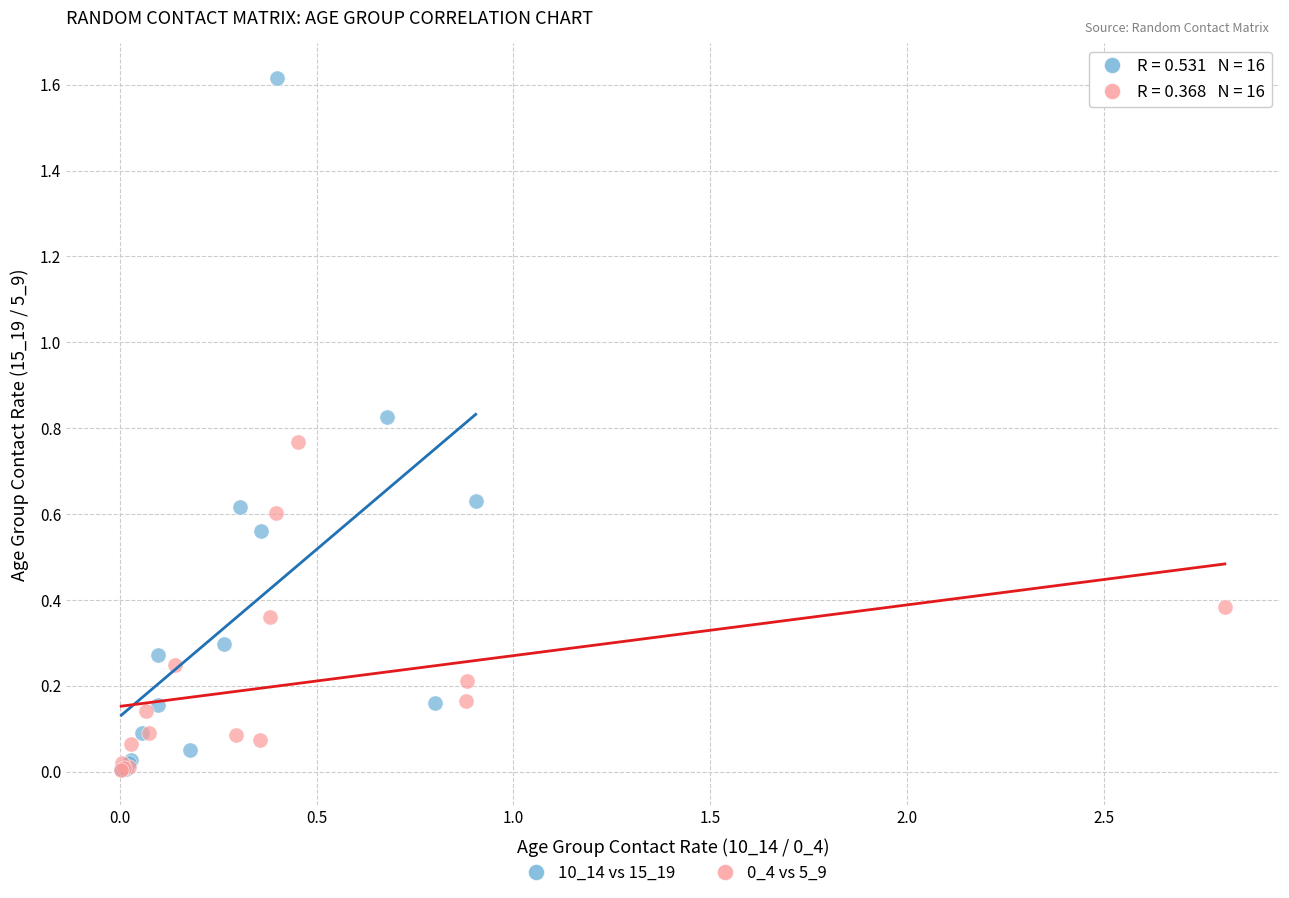

Which series has the largest Y range (max minus min)?

10_14 vs 15_19